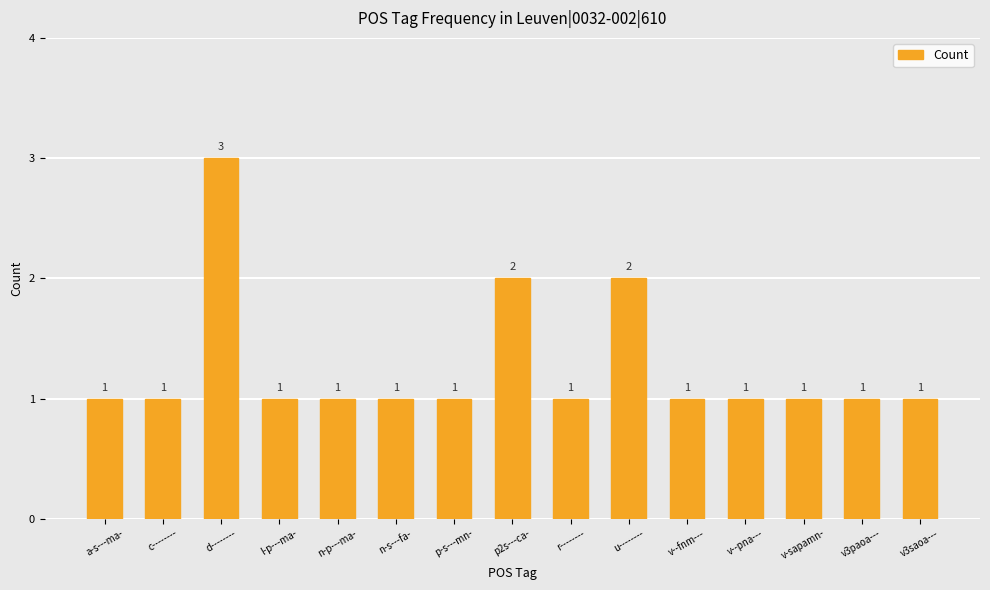

What is the ratio of the value at d-------- to the value at v--fnm---?

3.0